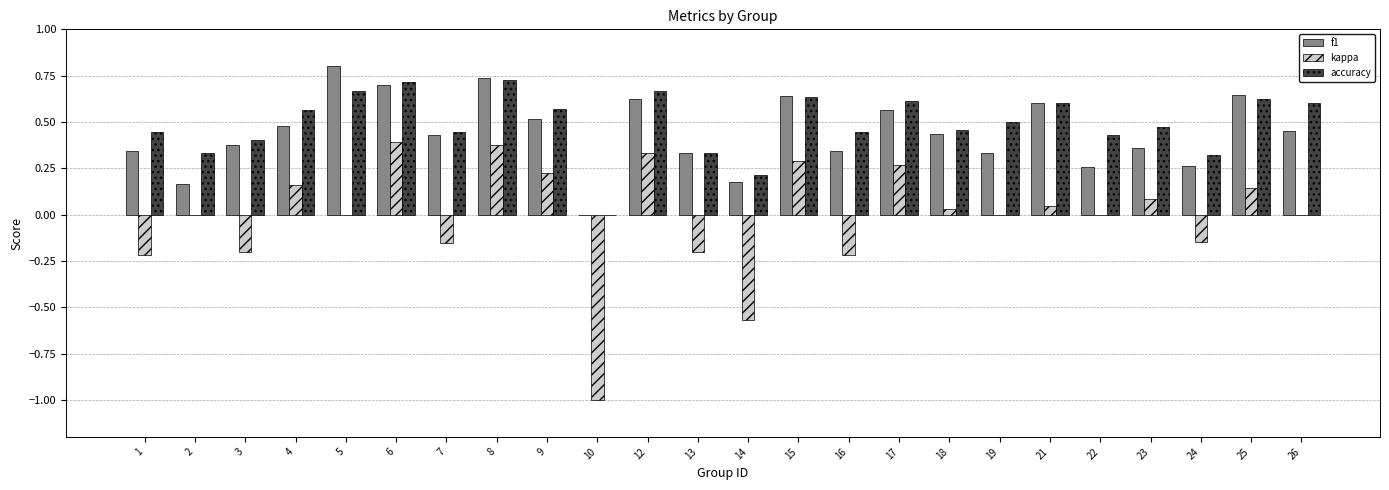

True or false: kappa has a value of -0.2 at 1.

True